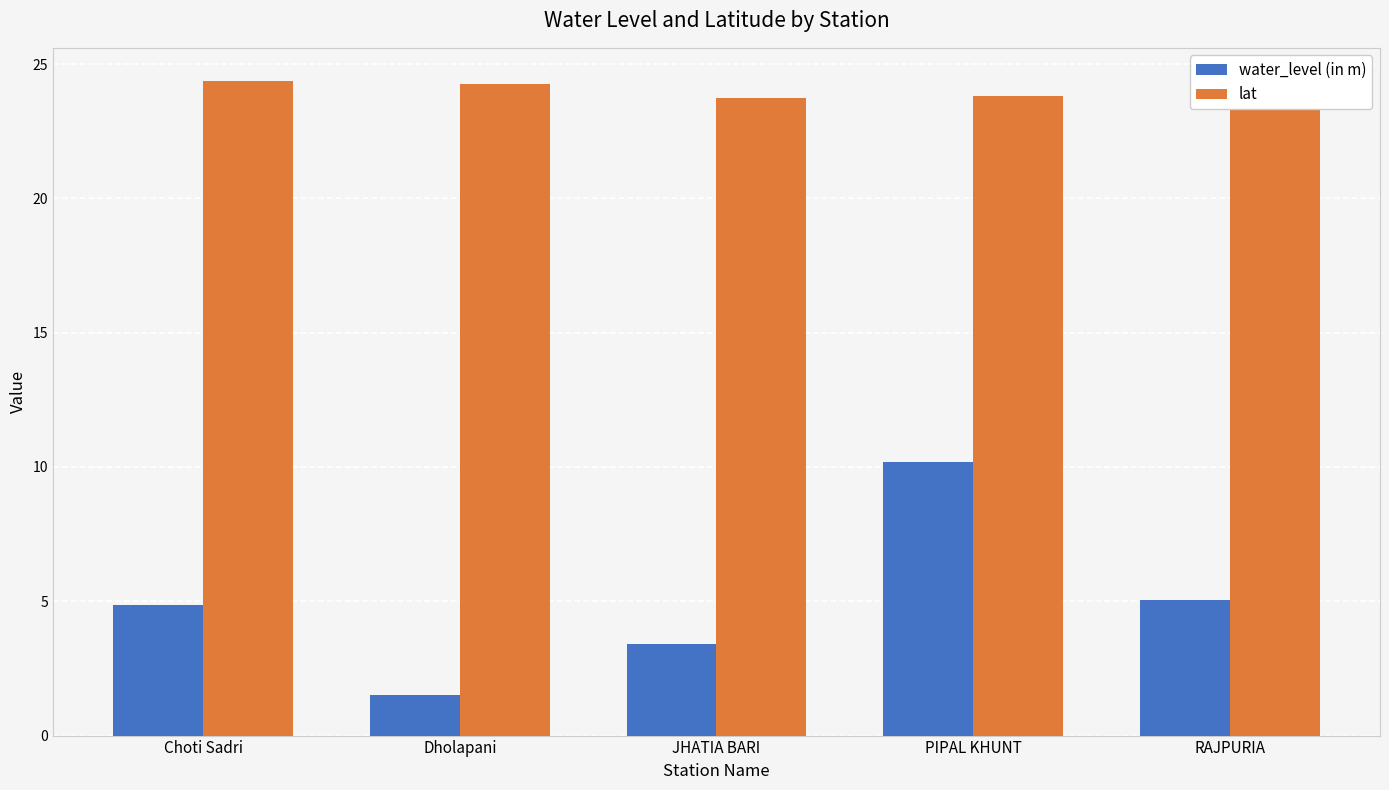

What is the approximate value of lat at PIPAL KHUNT?

23.8